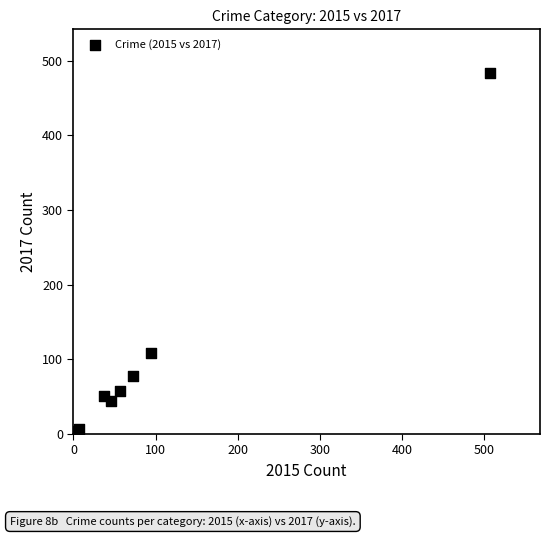

What Y value in the scatter plot is closest to 243?

109